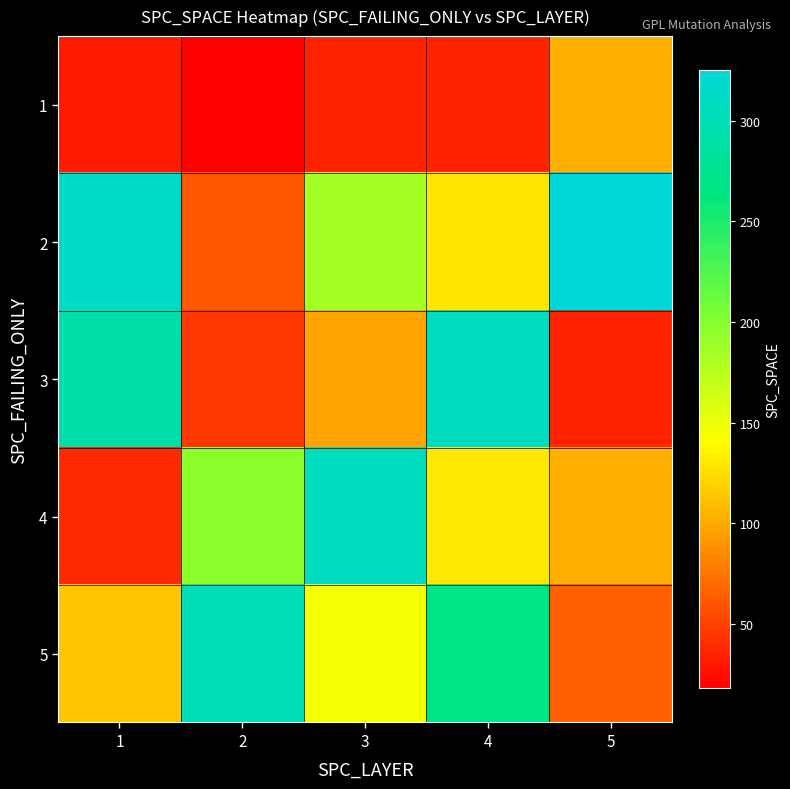

Reading left to right, list all the values displayed in this chart.

1: 1=32	2=18	3=35	4=35	5=103
2: 1=311	2=60	3=184	4=129	5=325
3: 1=293	2=45	3=98	4=308	5=35
4: 1=39	2=196	3=307	4=130	5=103
5: 1=113	2=303	3=146	4=269	5=65